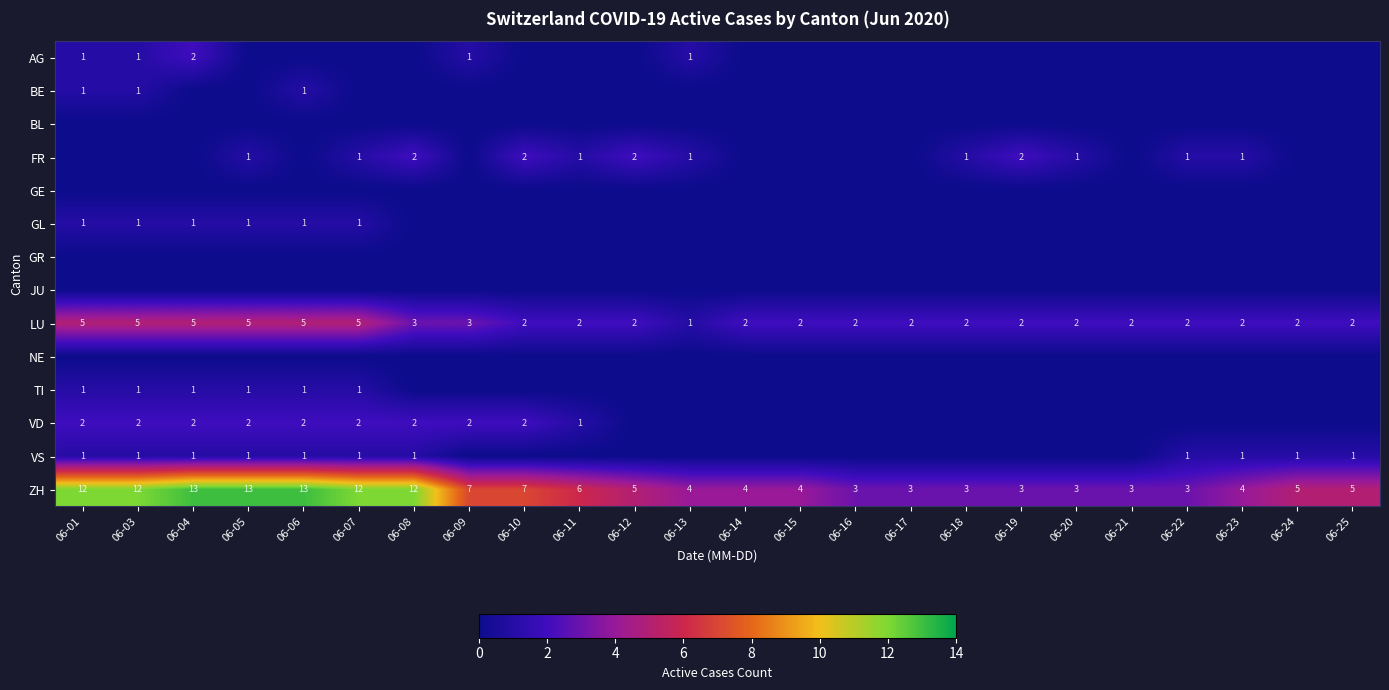

What is the total value across all series at 06-04?

25